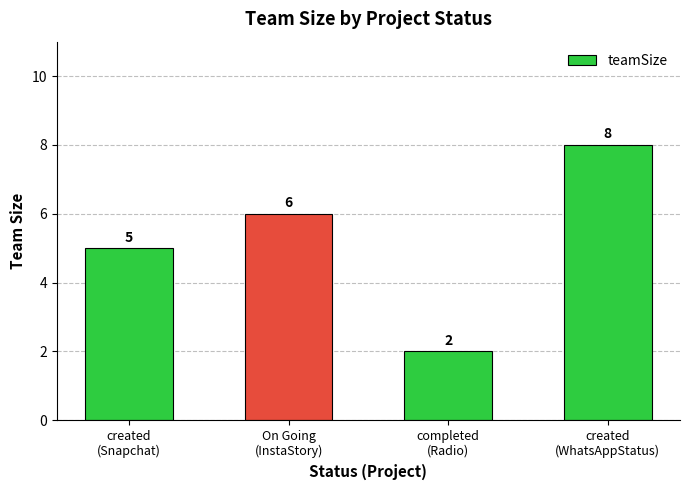

Reading left to right, extract all data points from this chart.

5	6	2	8